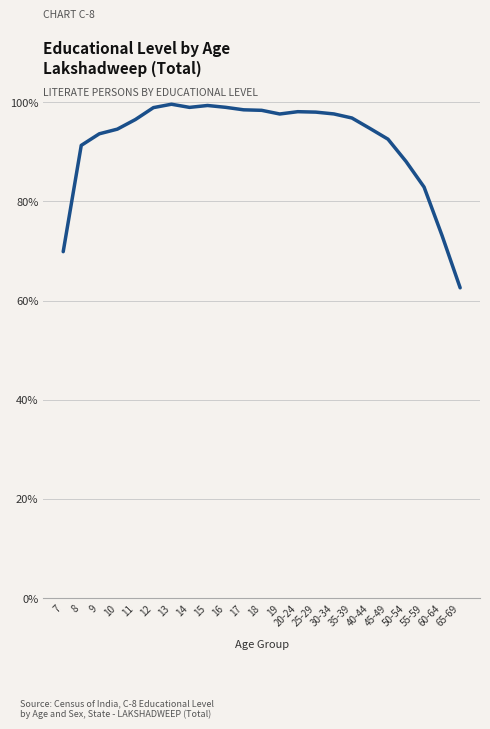

What is the approximate value at 18?

98.3